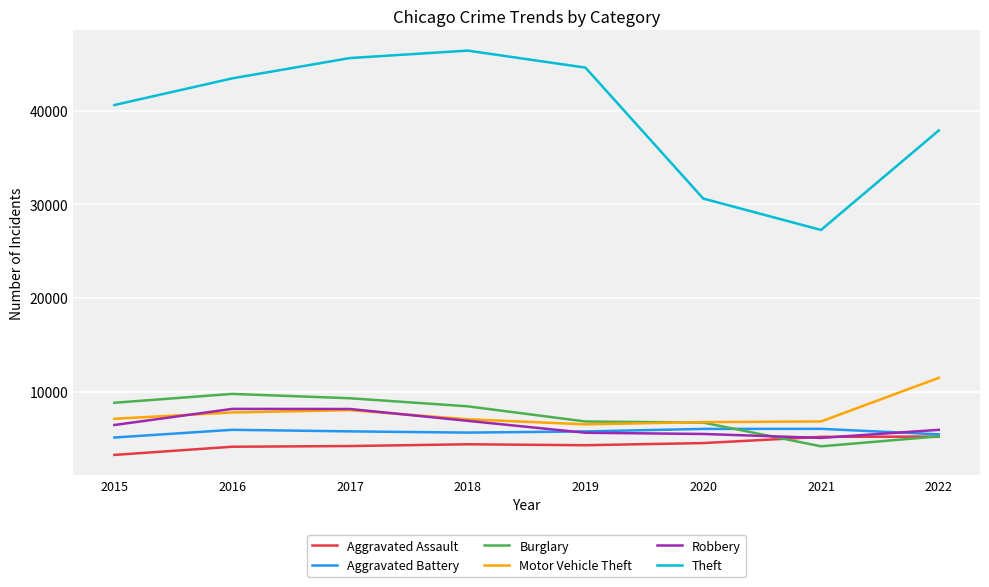

At how many categories does at least one series exceed 33508?

6